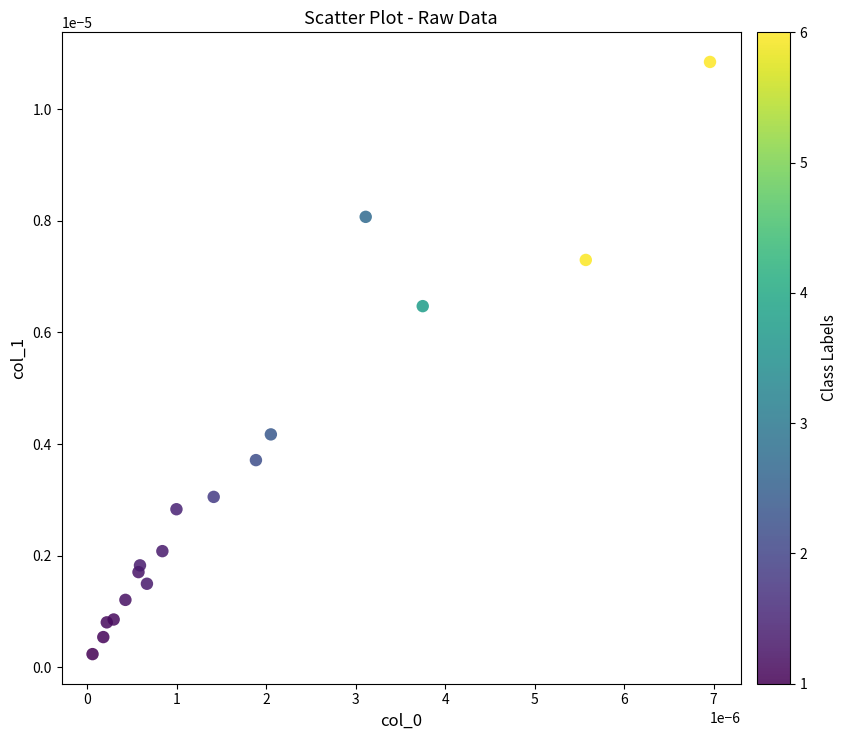

Count the number of points in this scatter plot.

17